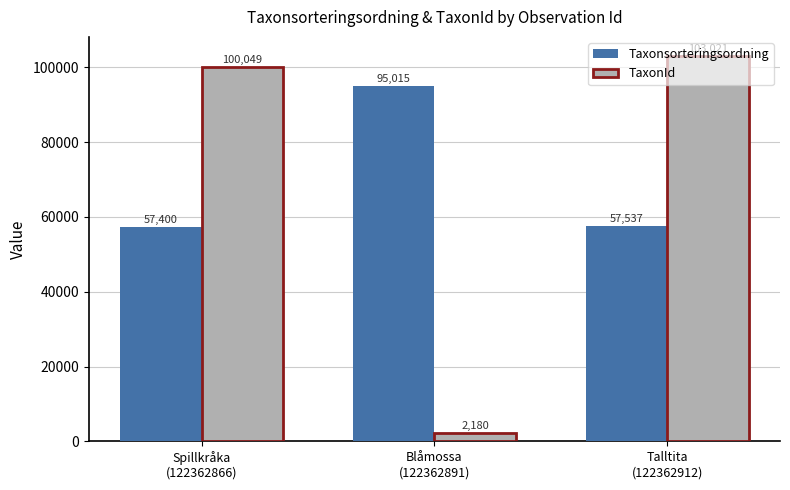

Where is TaxonId nearest to the value 52600?

Spillkråka
(122362866)